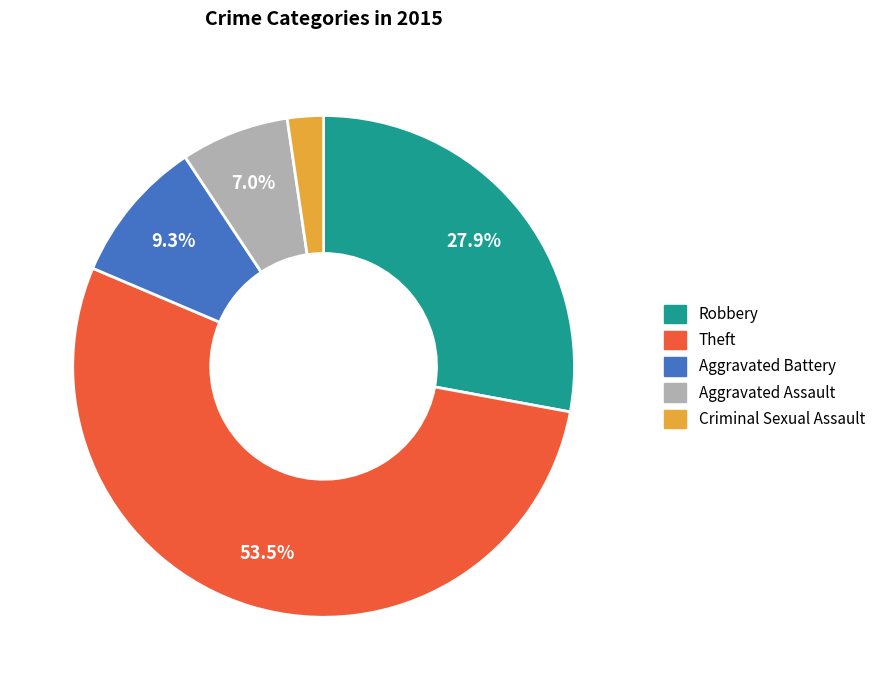

To the nearest percent, what portion does Aggravated Assault represent?

7%